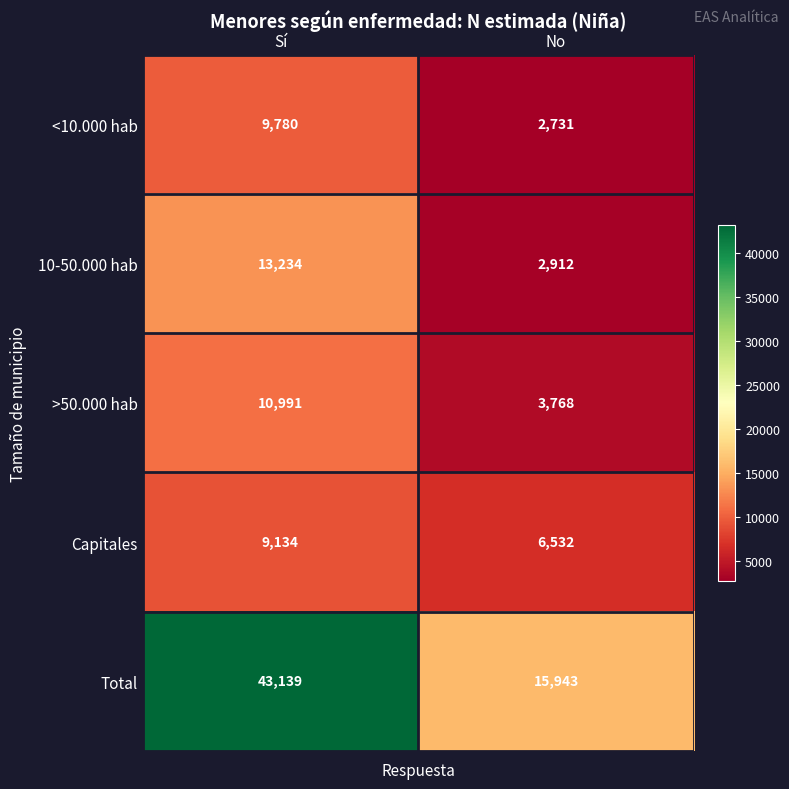

Is the value of 10-50.000 hab at No greater than the value of Capitales at No?

No